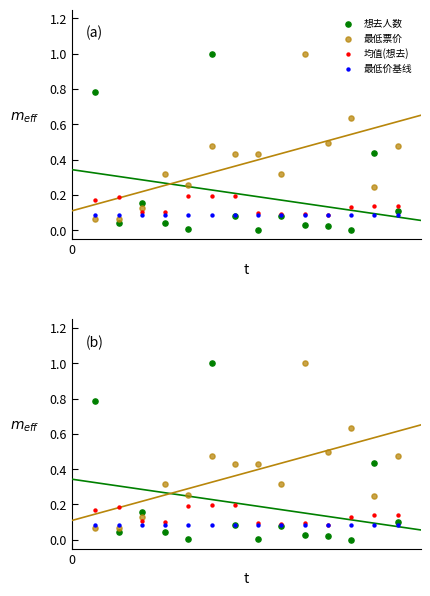

What are all the series names shown in the legend?

想去人数, 最低票价, 均值(想去), 最低价基线